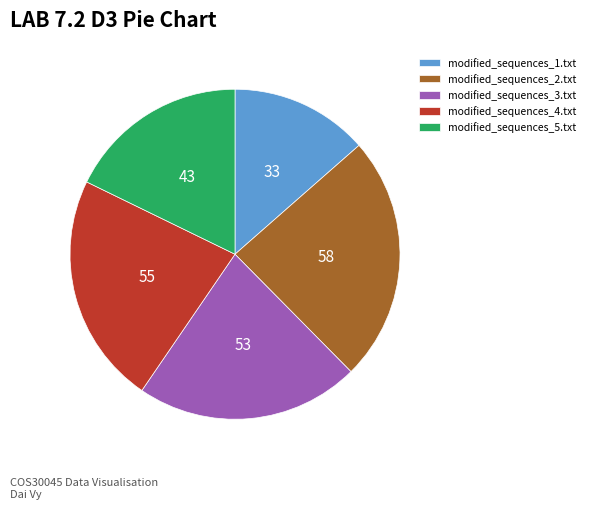

Does any single category account for the majority?

No